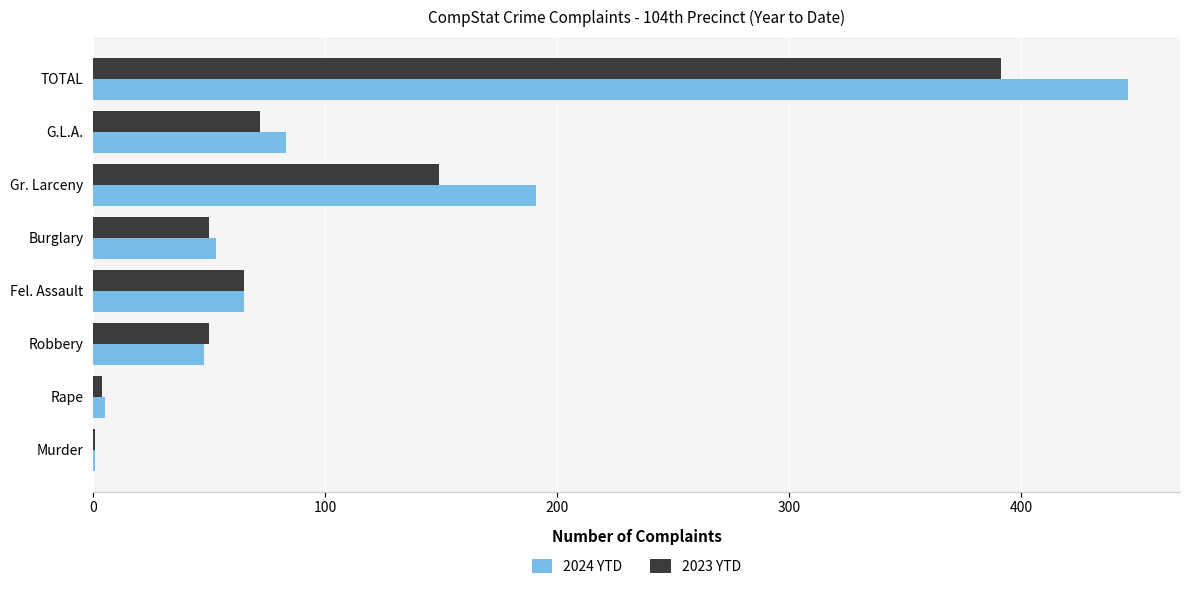

What is the average value of the 2023 YTD series?

98